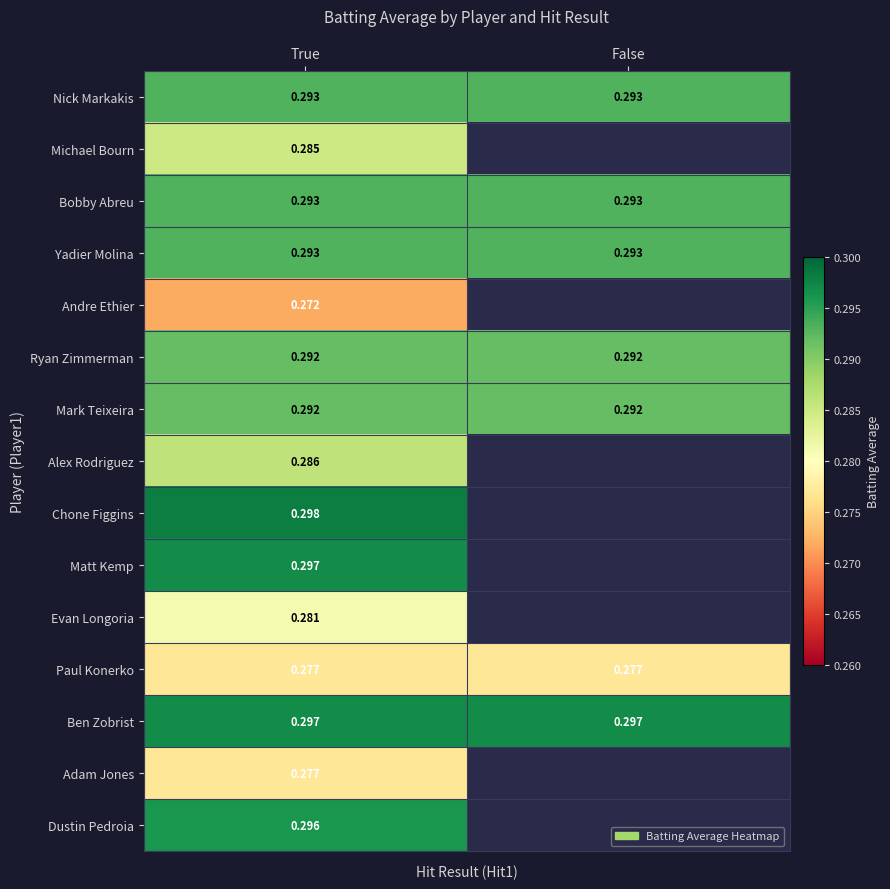

Is the value of Ben Zobrist at True greater than the value of Yadier Molina at True?

Yes